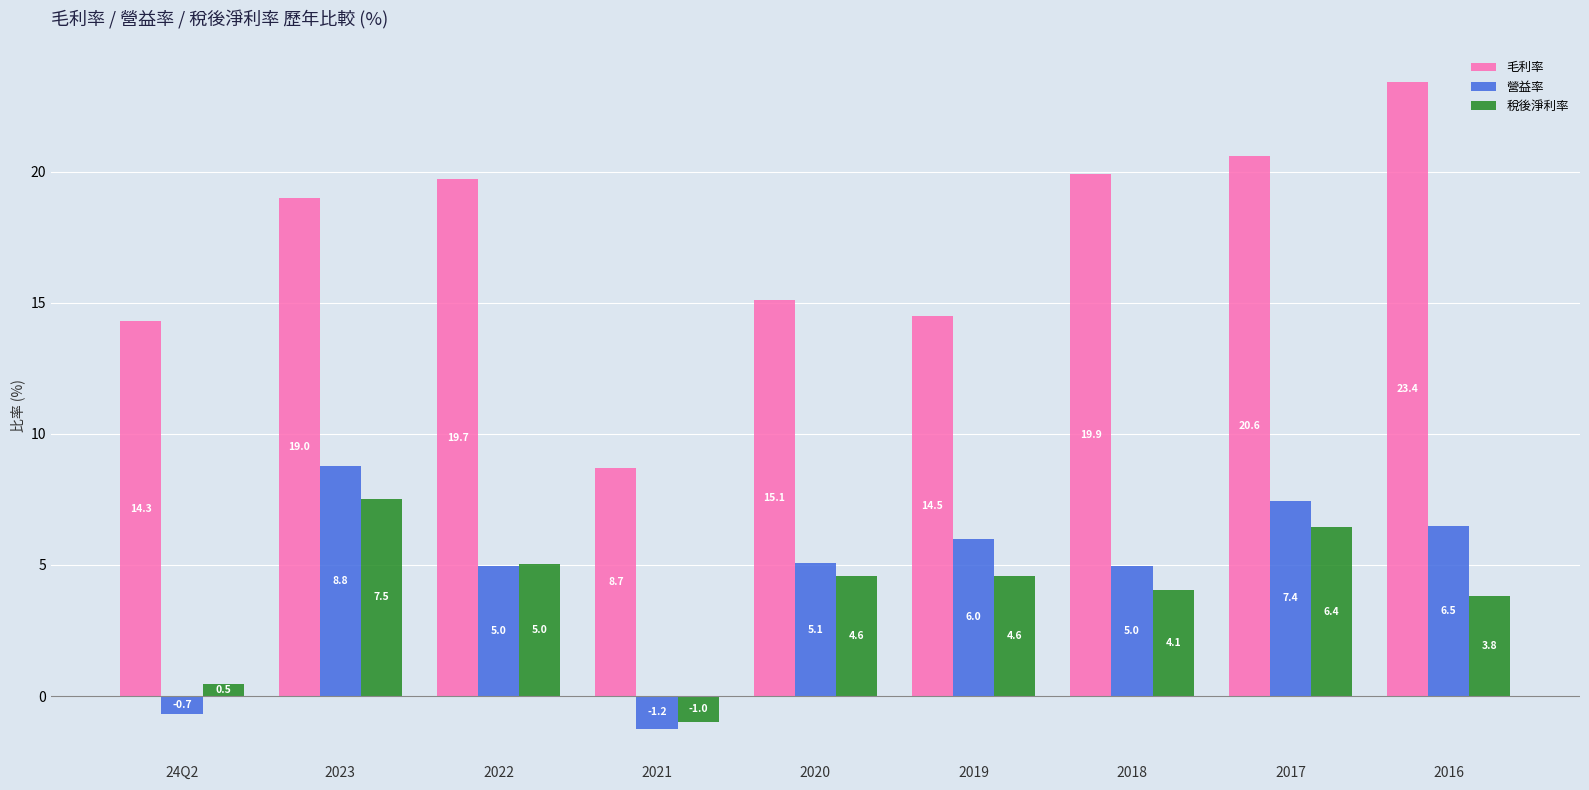

Between 24Q2 and 2016, which series saw the biggest shift?

毛利率